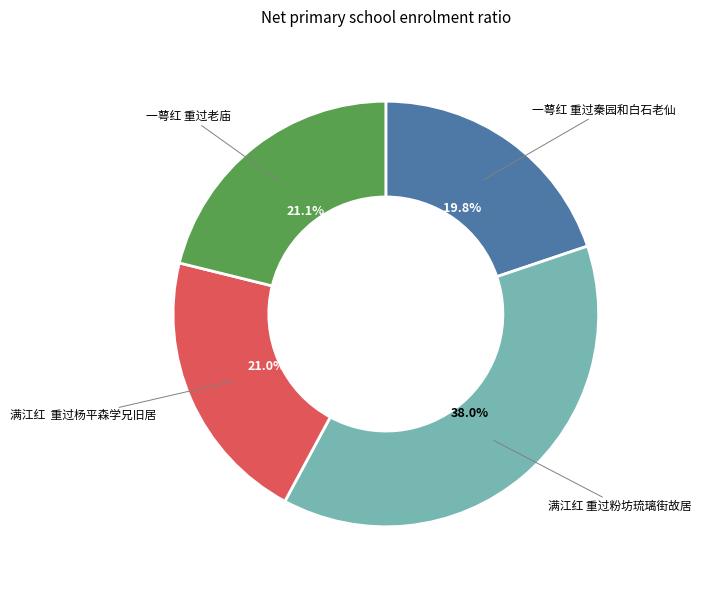

What is the largest slice in the pie chart?

满江红 重过粉坊琉璃街故居